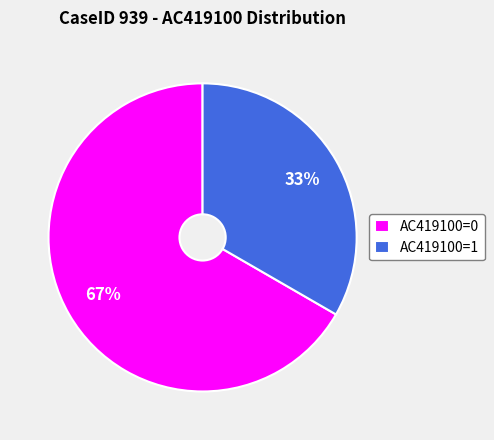

To the nearest percent, what percentage of the pie is AC419100=0?

67%